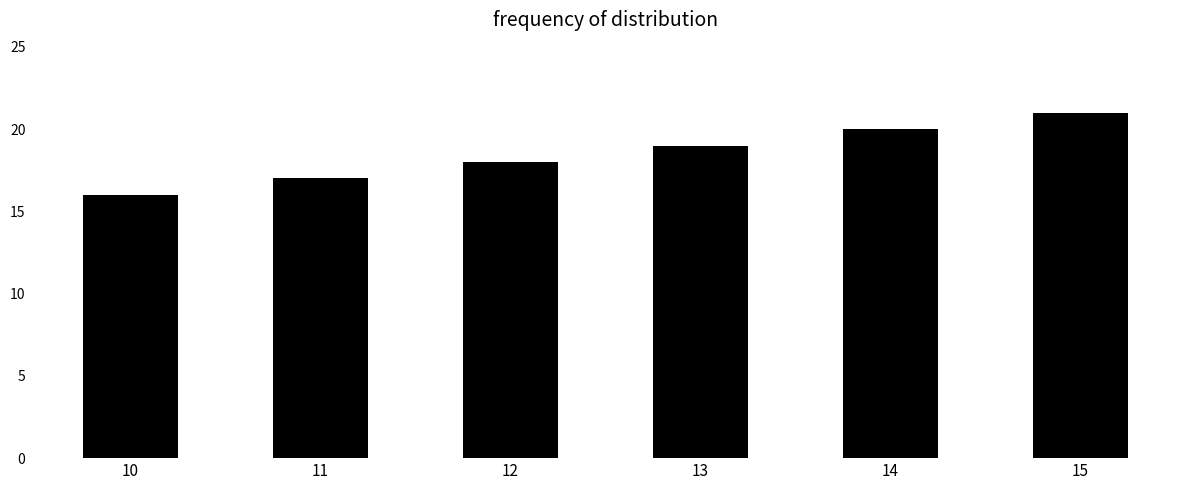

What is the sum of all values?

111